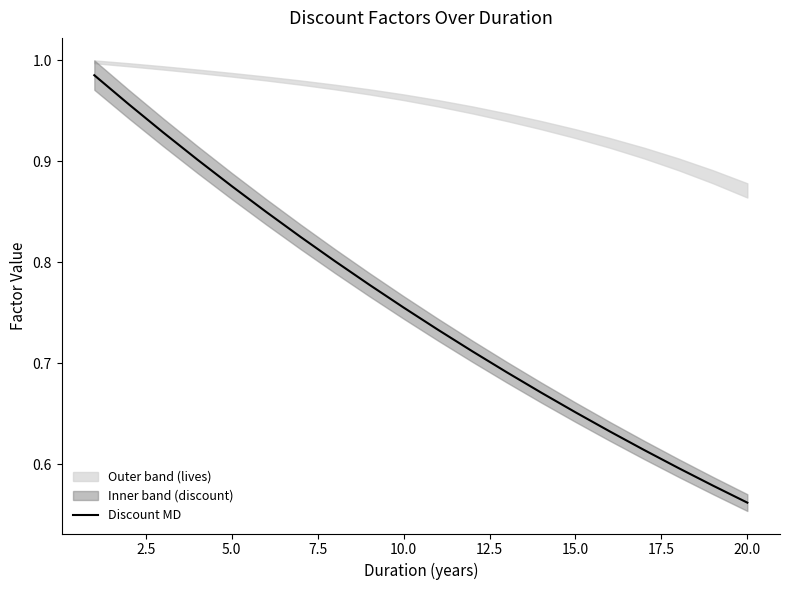

Where is Discount MD nearest to the value 0?

20.0